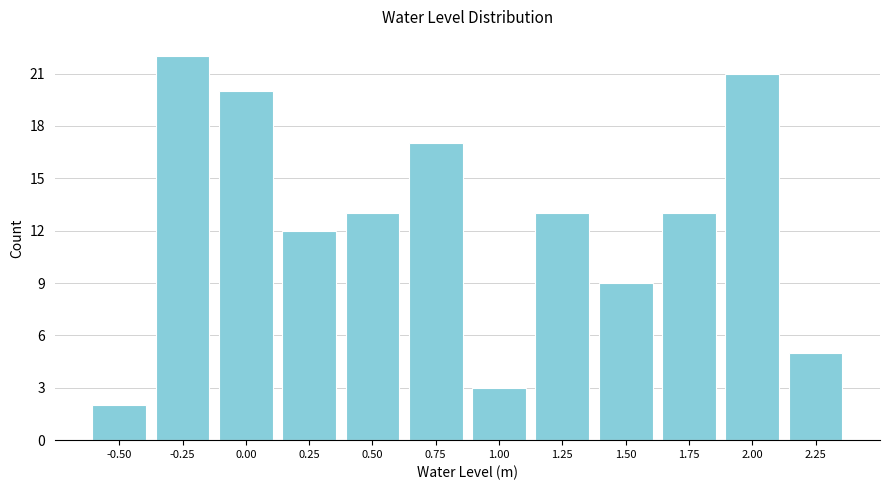

Reading left to right, transcribe all the data shown in this chart.

-0.50=2	-0.25=22	0.00=20	0.25=12	0.50=13	0.75=17	1.00=3	1.25=13	1.50=9	1.75=13	2.00=21	2.25=5